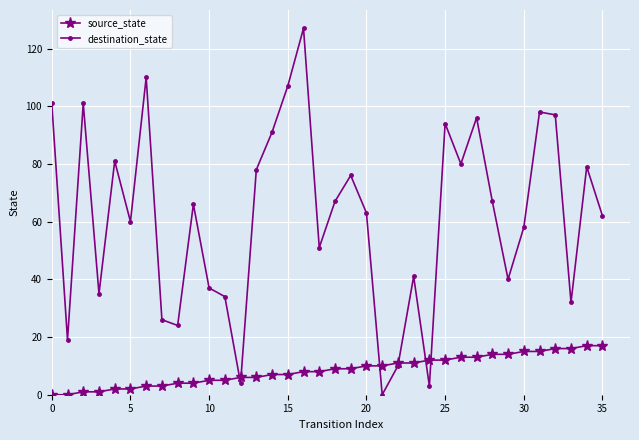

Rank the series by their maximum value, from lowest to highest.

source_state, destination_state